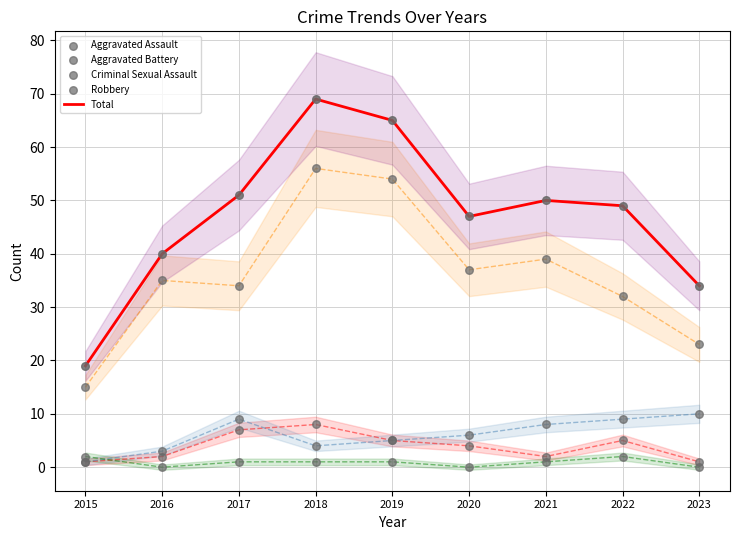

What are all the series names shown in the legend?

Total, Aggravated Assault, Aggravated Battery, Criminal Sexual Assault, Robbery